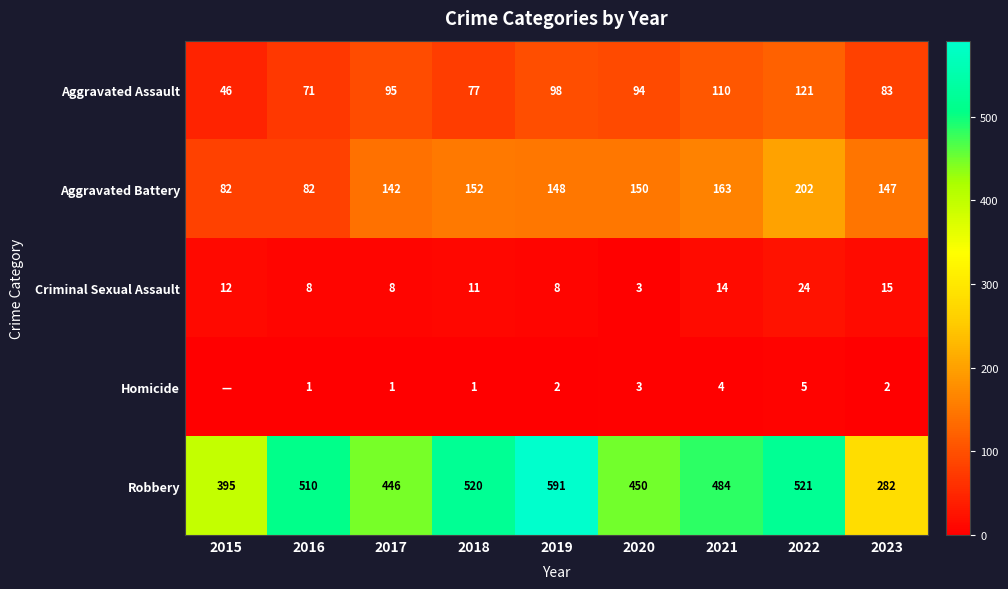

Between 2016 and 2023, which series saw the biggest shift?

Robbery